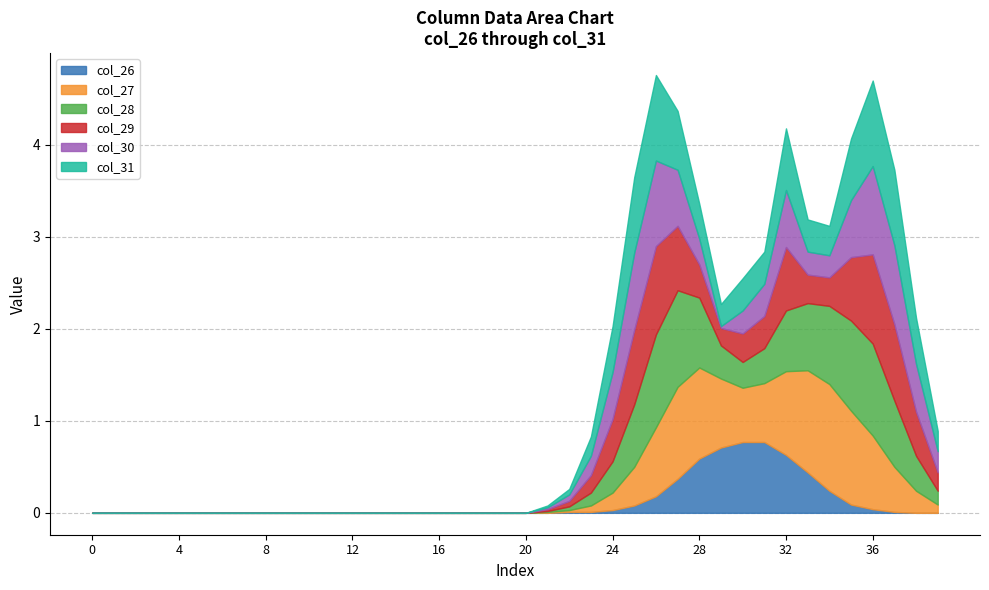

Which series has the largest range (max minus min)?

col_27